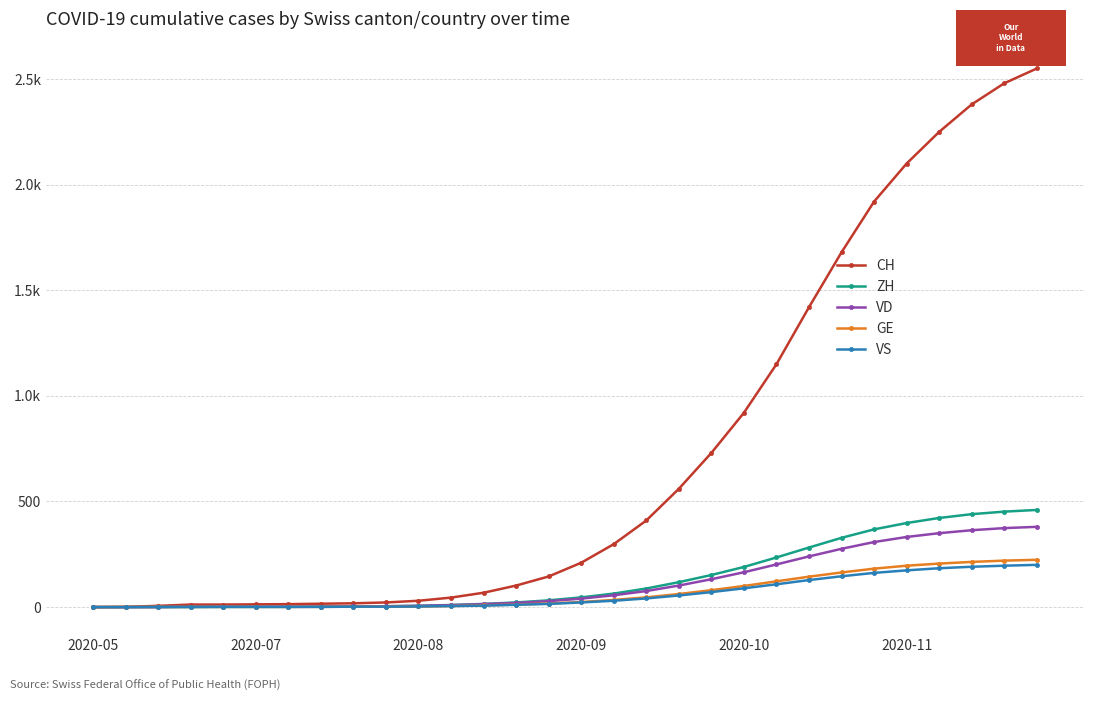

True or false: VD has more than 0 points higher than both neighbors.

False